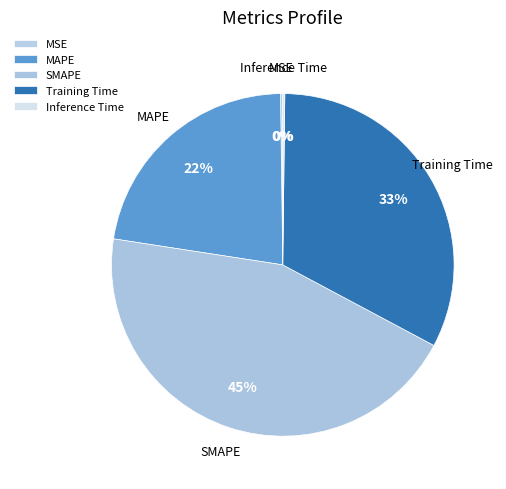

The Training Time slice represents 33% of the pie. True or false?

True